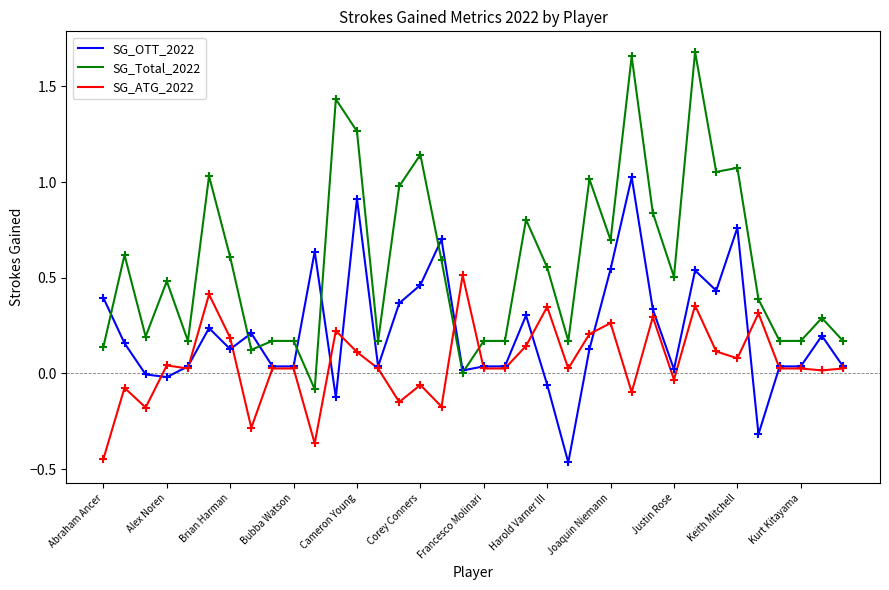

What are all the series names shown in the legend?

SG_OTT_2022, SG_Total_2022, SG_ATG_2022